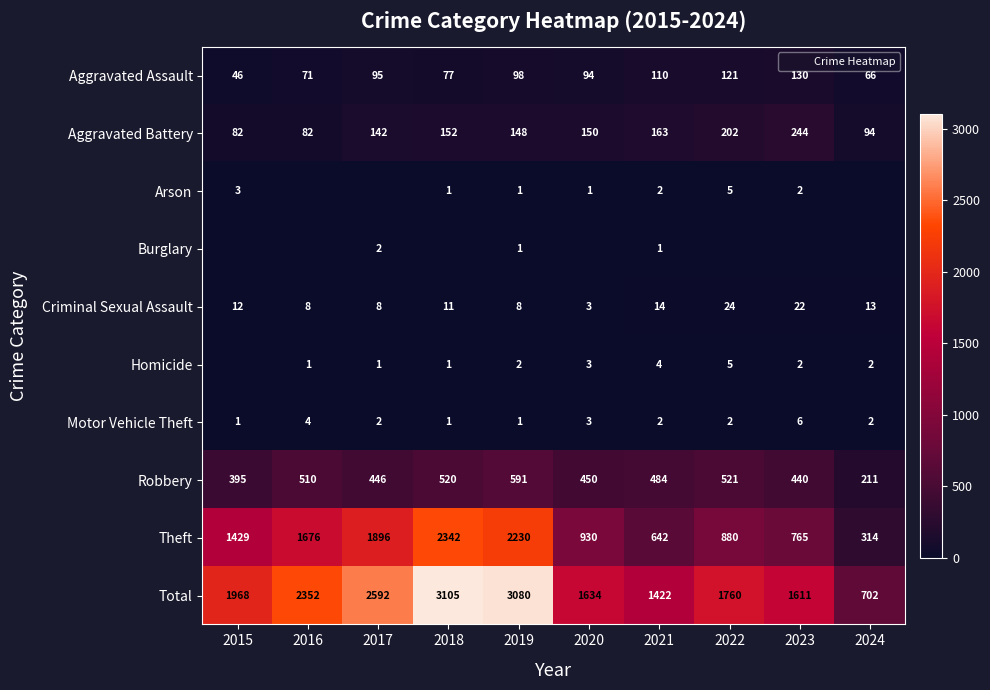

The value of Theft at 2024 is 557. True or false?

False